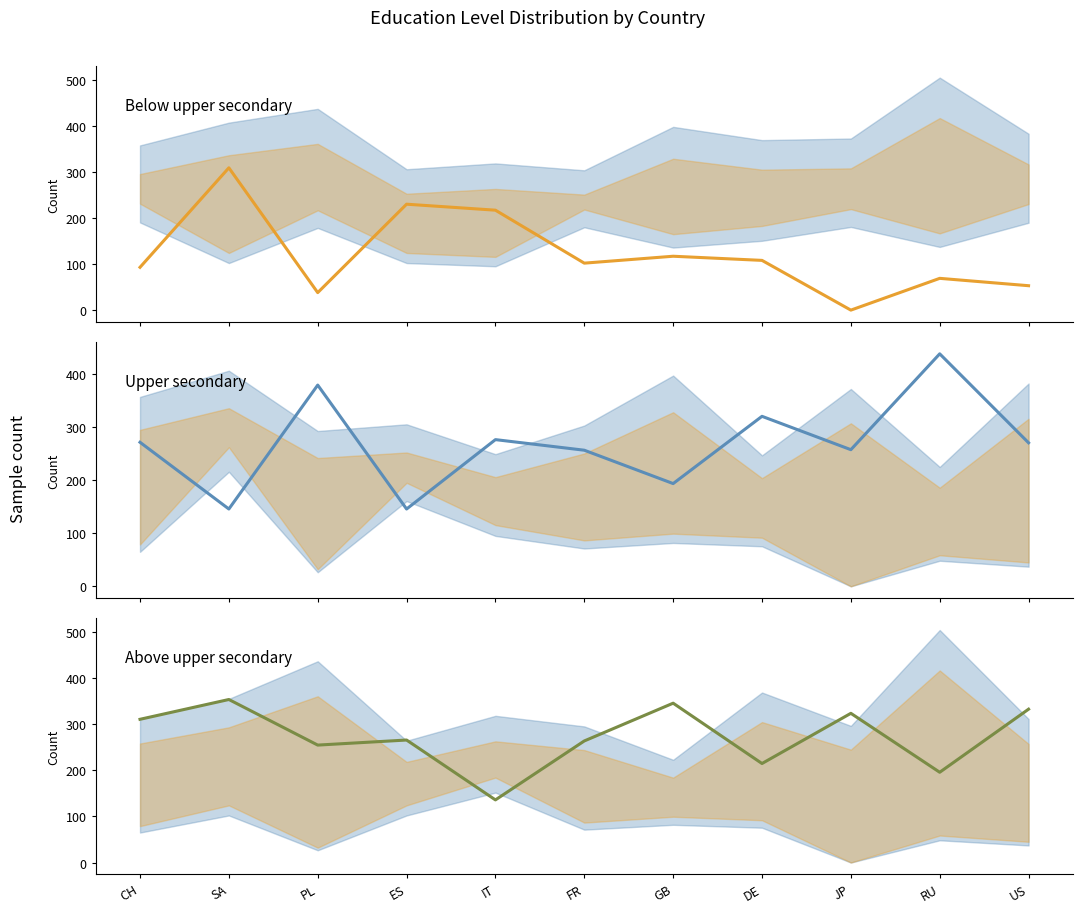

What is the average value of the Above upper secondary series?

273